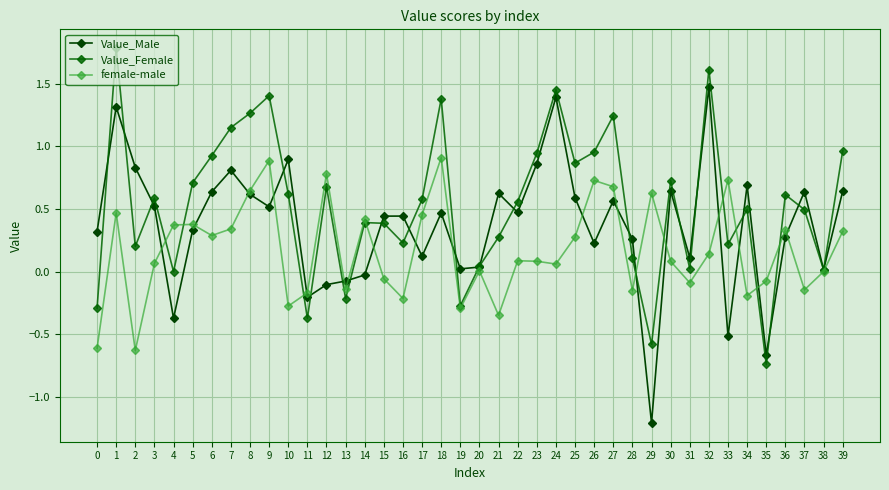

True or false: Value_Male and female-male cross at least once.

True